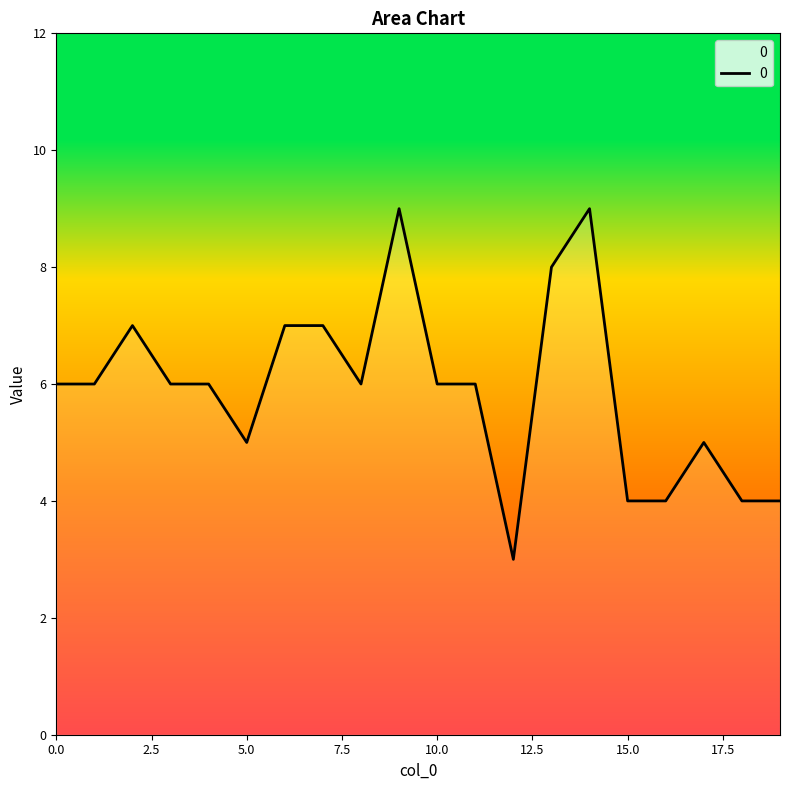

What is the difference between the maximum and minimum values?

6